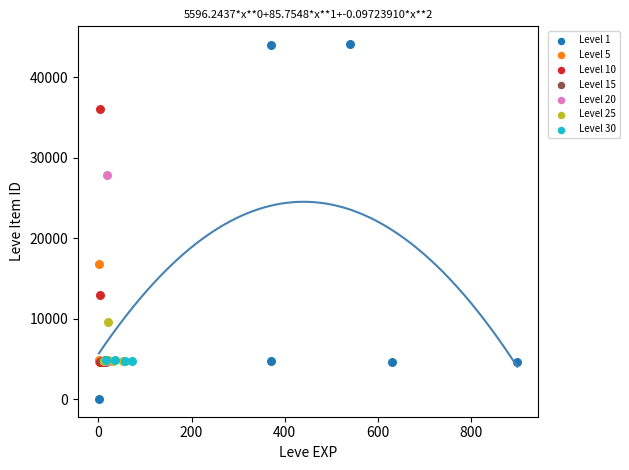

Which series has the largest Y range (max minus min)?

Level 1